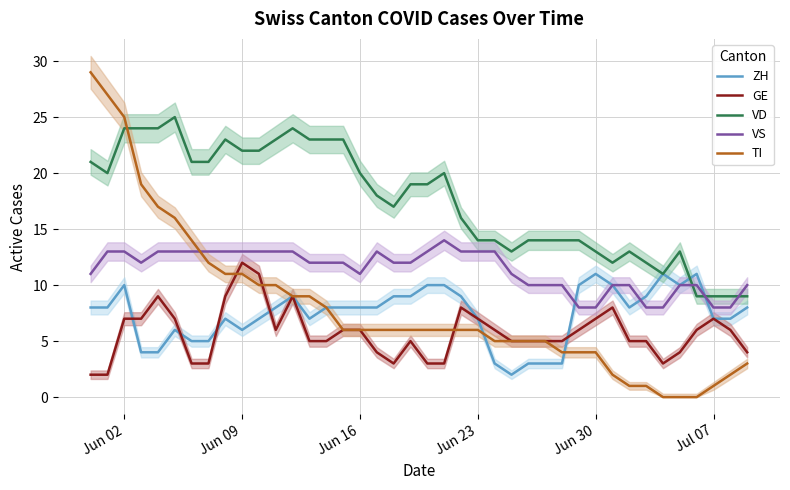

What is the maximum value for VD?

25